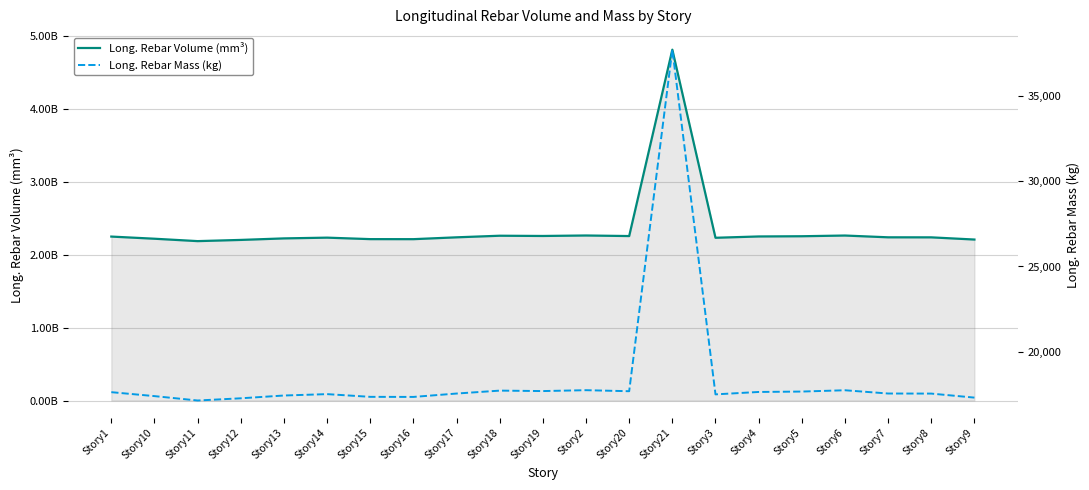

At which category is the sum across all series the highest?

Story21